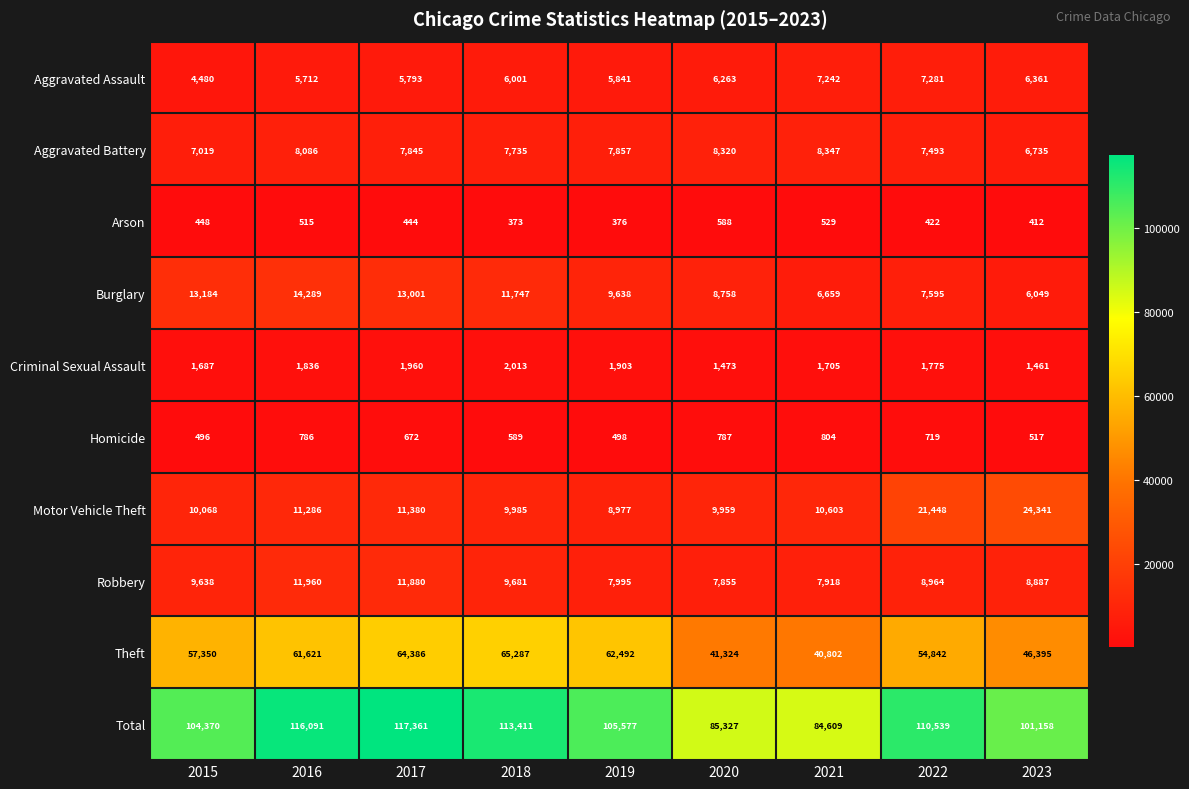

True or false: Aggravated Assault has a value of 10311 at 2019.

False